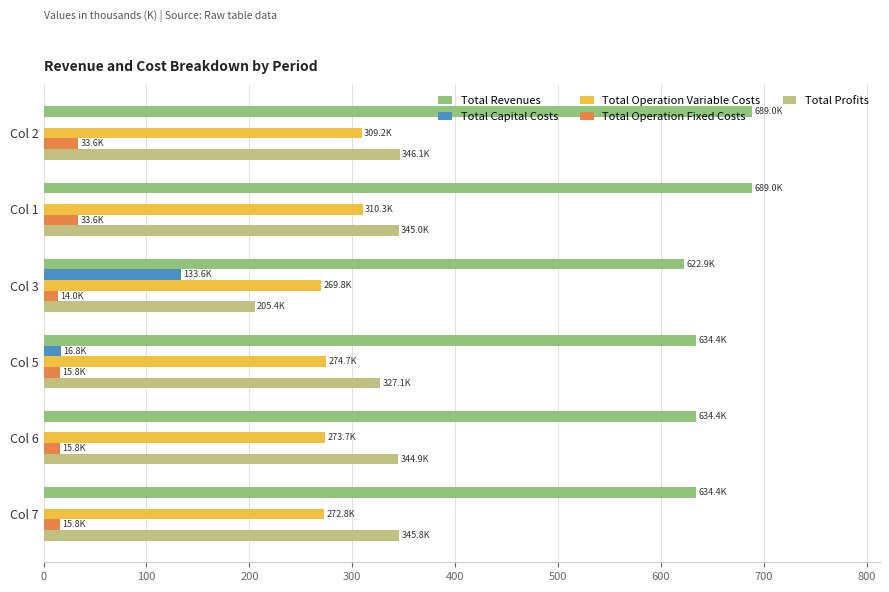

What is the maximum value shown in the chart?

689.0